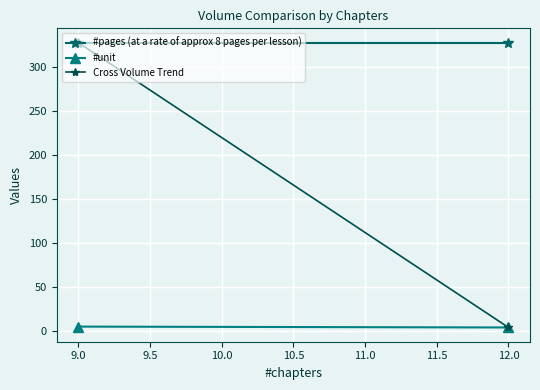

What is the difference between the highest and lowest values at 9.0?

323